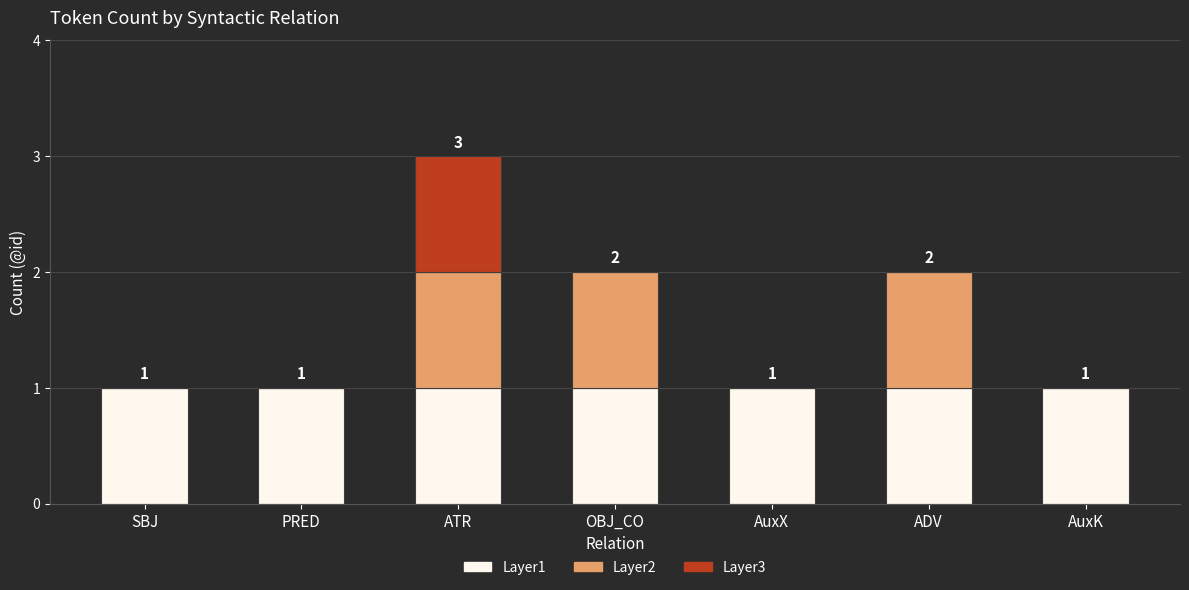

What is the average value of the Layer1 series?

1